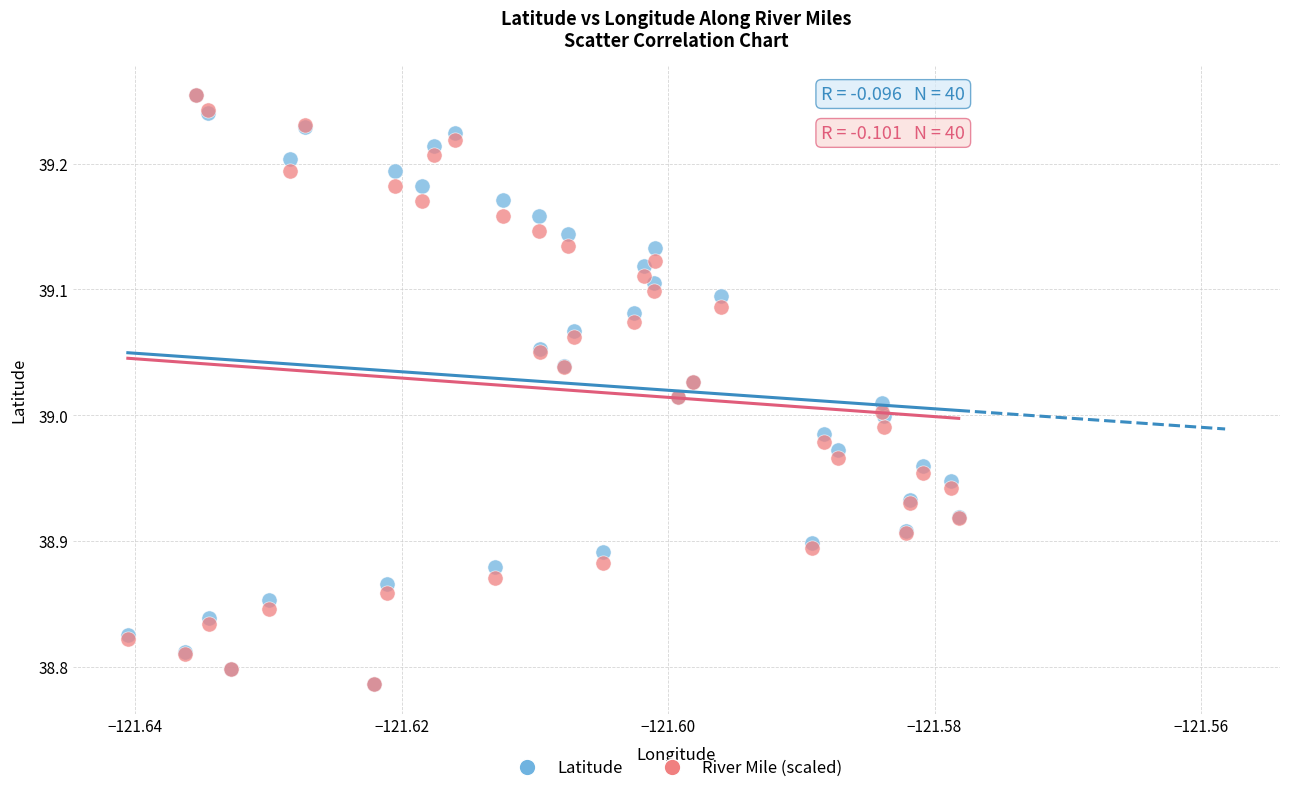

What are all the series names shown in the legend?

Latitude, River Mile (scaled)